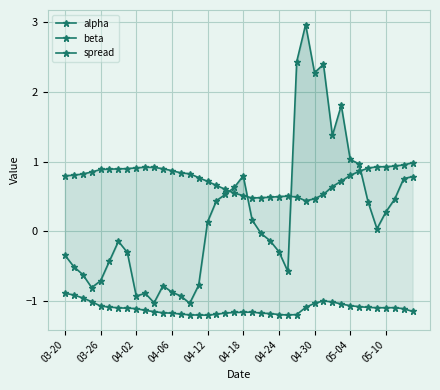

True or false: beta and spread cross at least once.

False